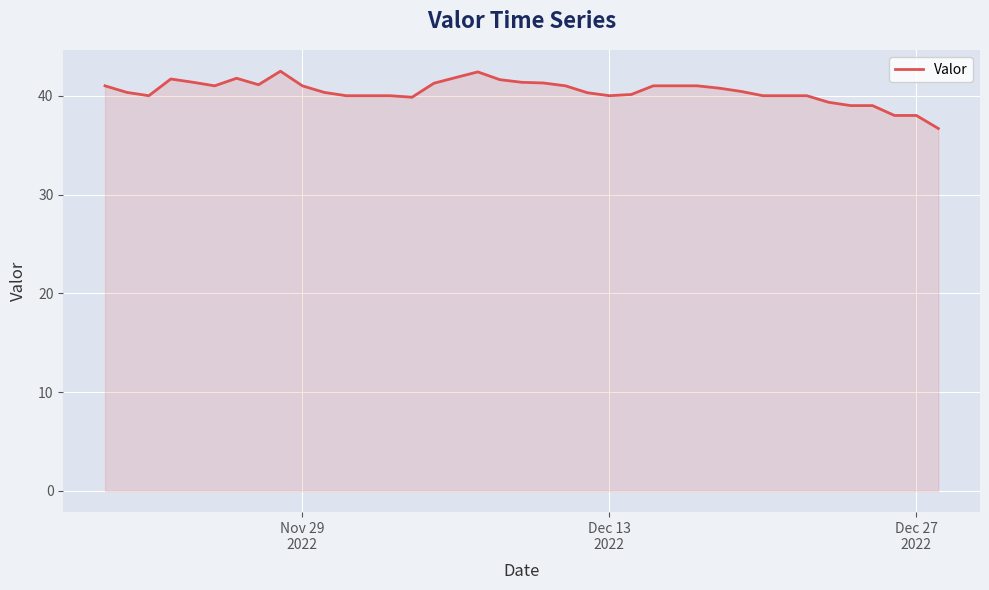

What is the minimum value shown in the chart?

36.7